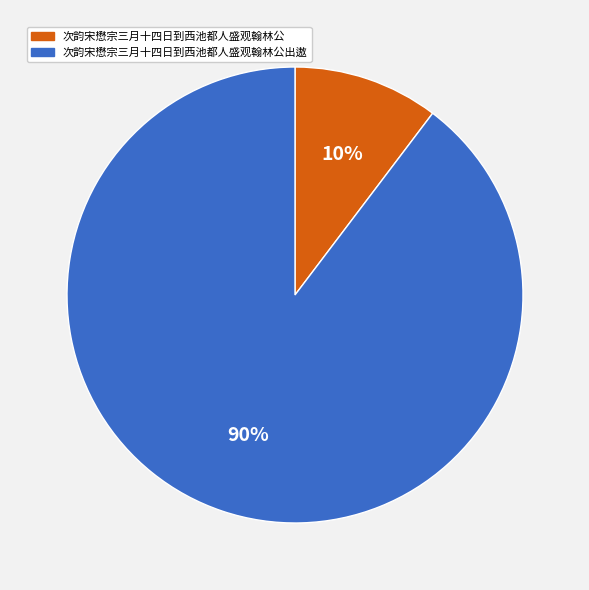

To the nearest percent, what is the average slice percentage?

50%